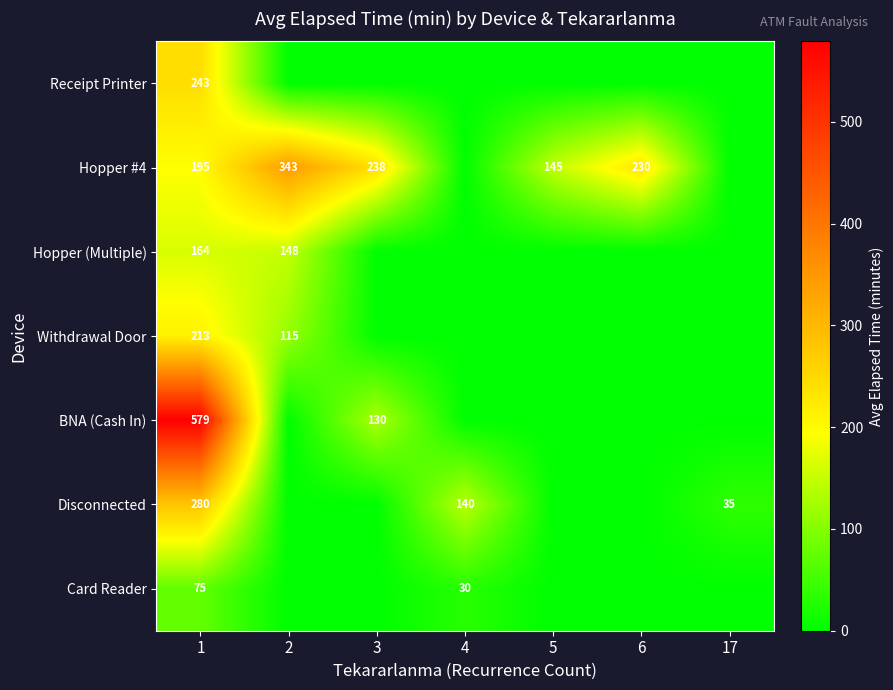

What is the sum of the Hopper (Multiple) values at 1 and 2?

312